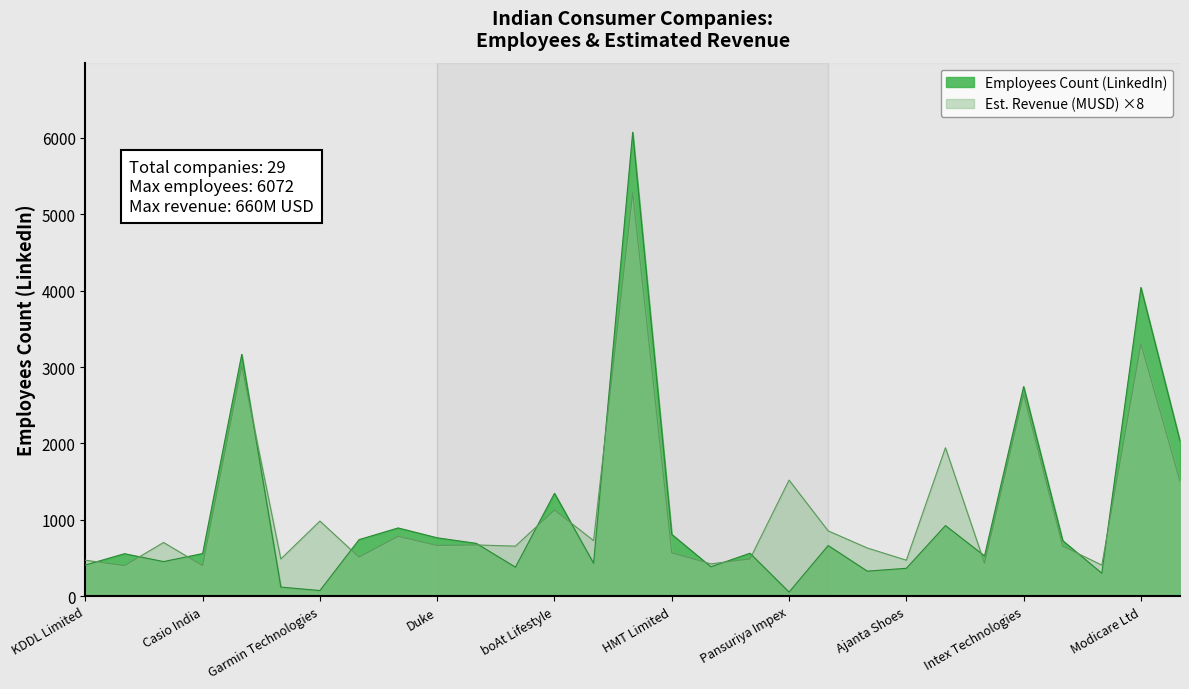

List the series in order of their peak value, highest first.

Employees Count (LinkedIn), Est. Revenue (MUSD) ×8